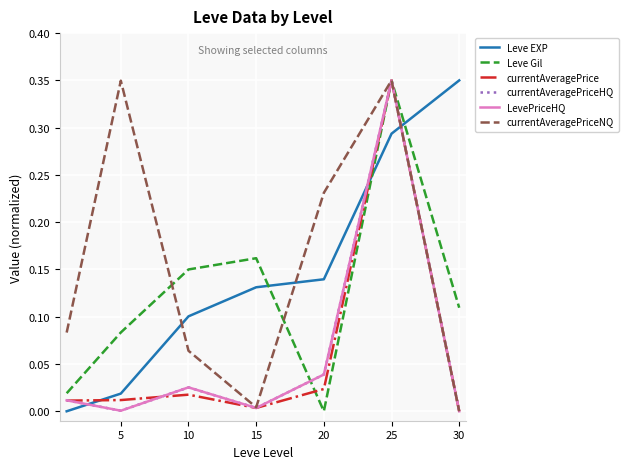

At which category does currentAveragePrice reach its first local valley?

15